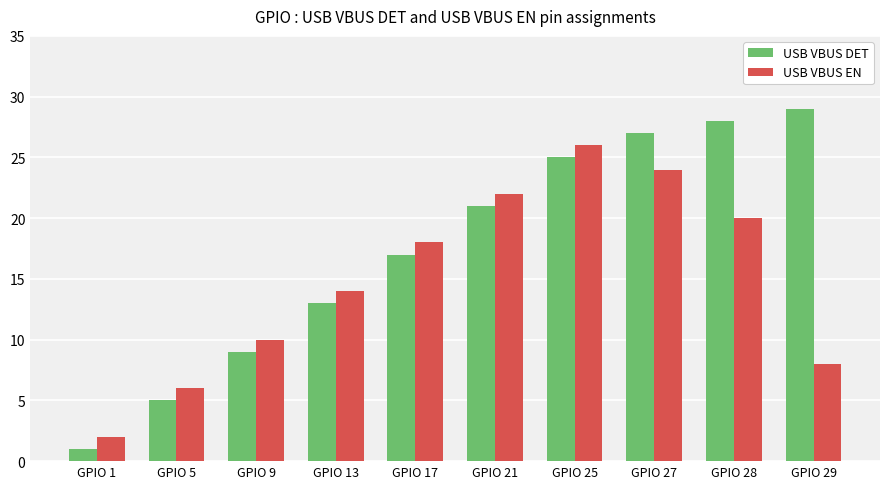

What are all the series names shown in the legend?

USB VBUS DET, USB VBUS EN